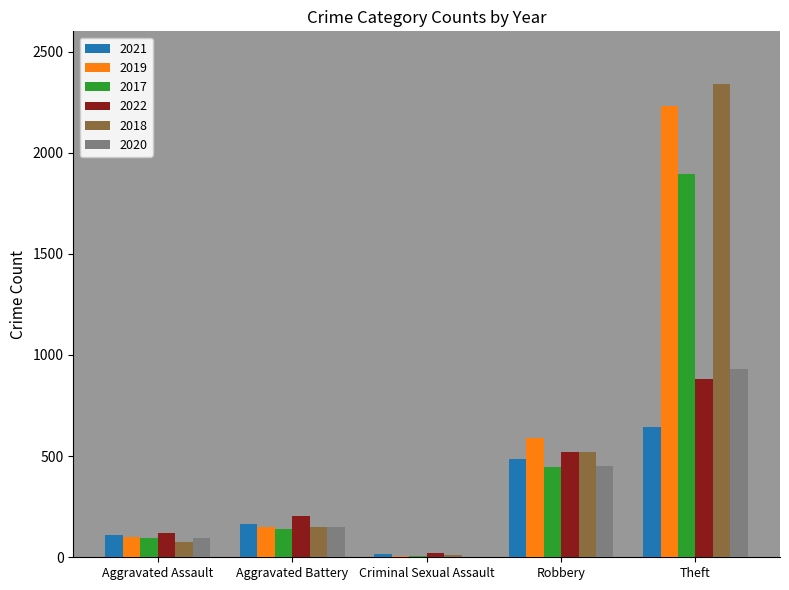

Is it true that 2022 equals 202 at Aggravated Battery?

True